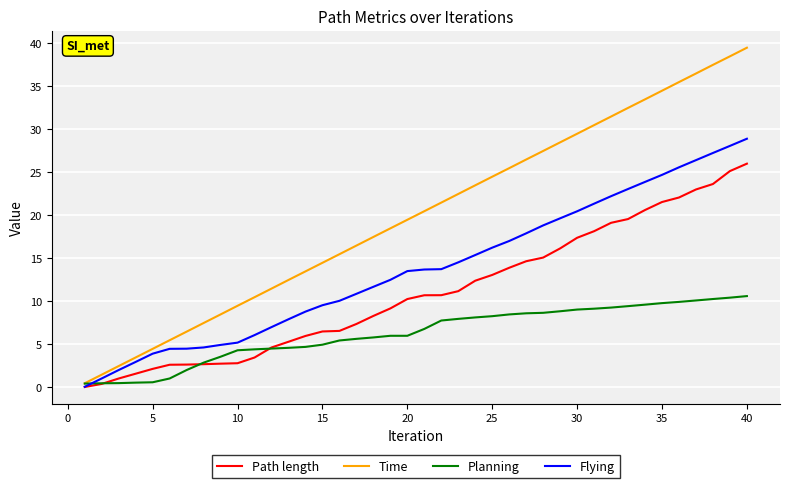

True or false: Path length and Time intersect in this chart.

False